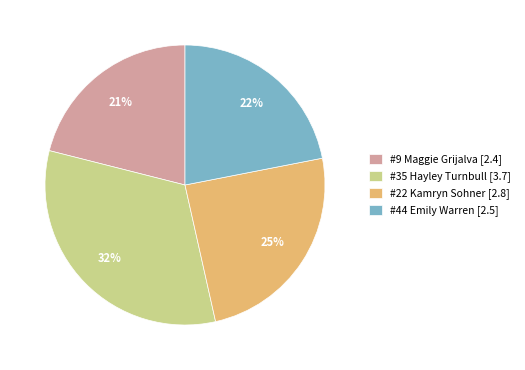

Which slice is the largest?

#35 Hayley Turnbull